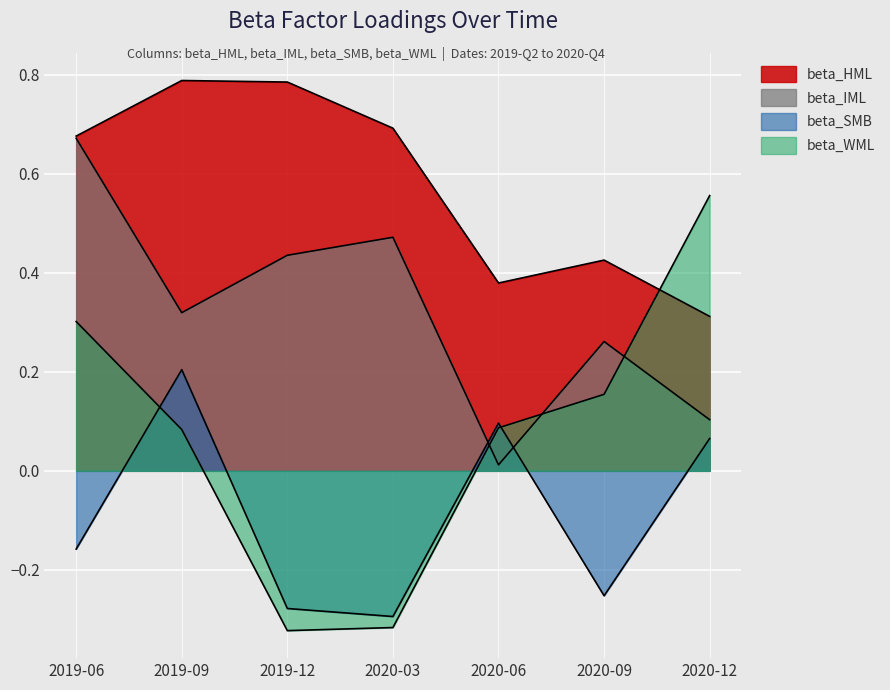

How many interior local valleys does the beta_WML series have?

1